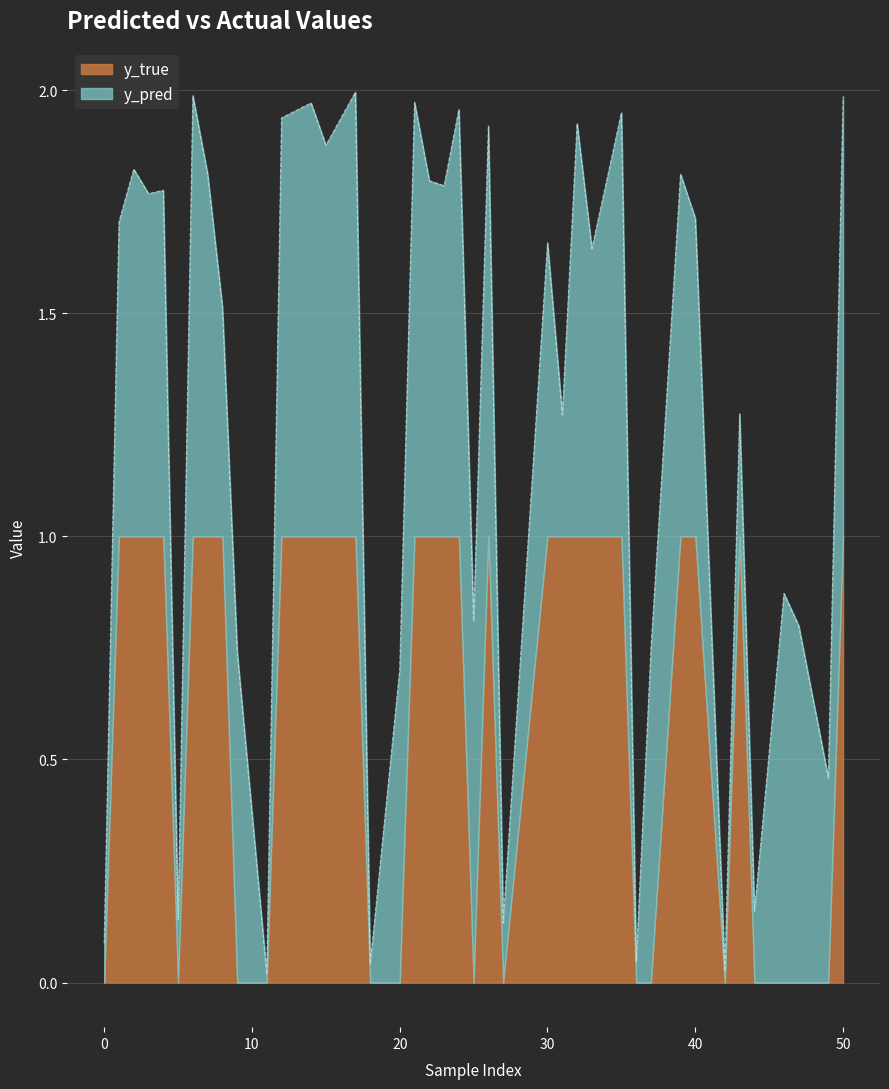

Between 5 and 0, which is larger?

5